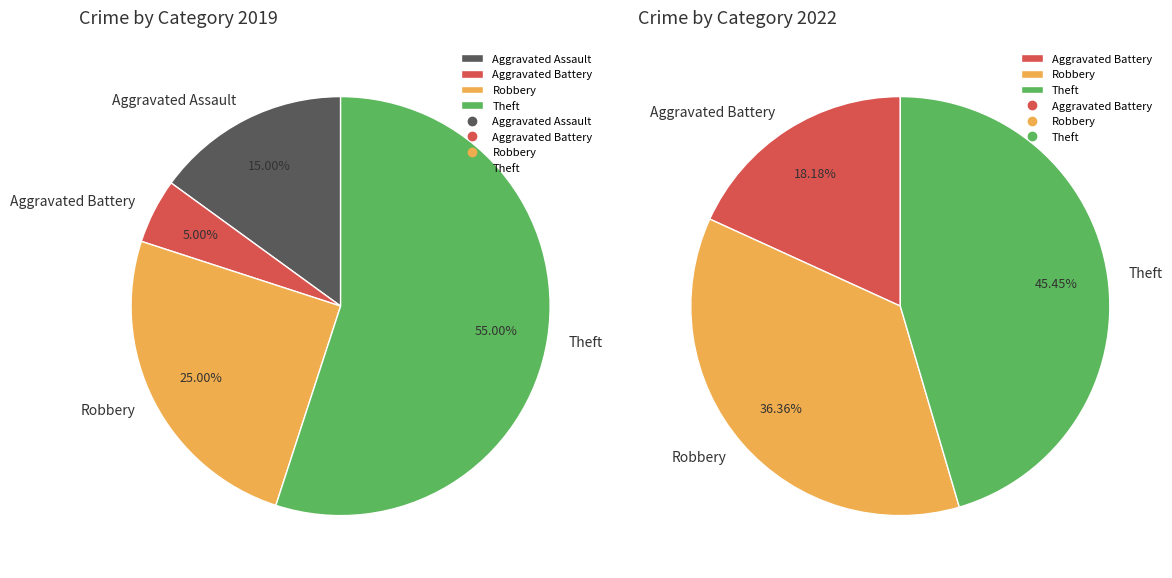

Which series has the widest spread of values?

values_2019